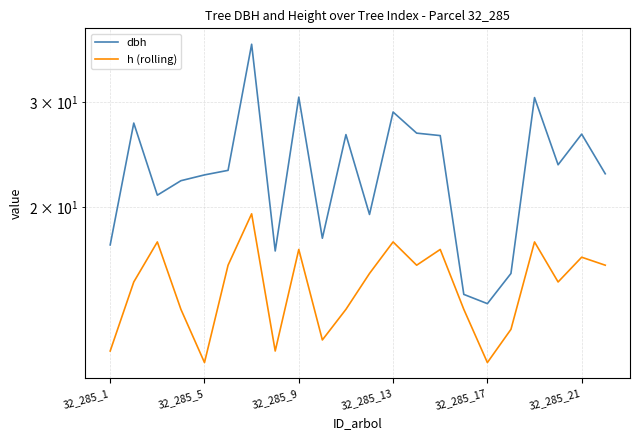

How many data points in dbh are less than 23?

11